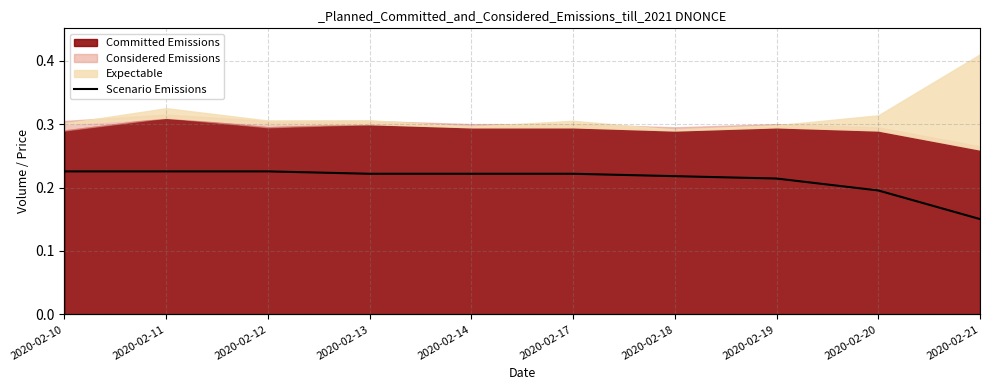

What is the value of the 5th point from the left?

0.3